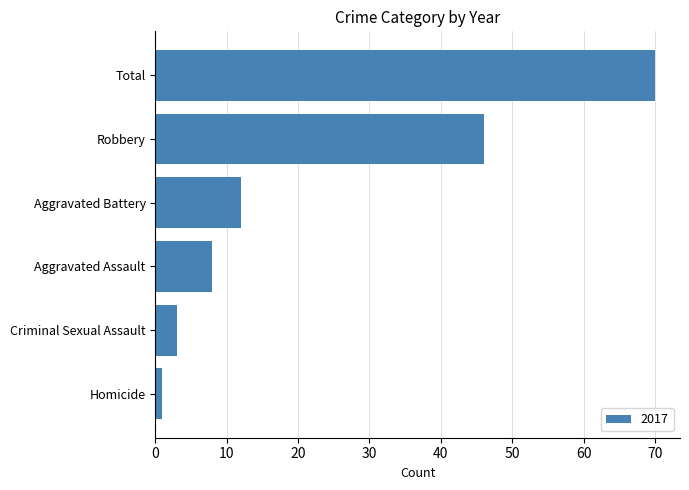

The chart shows a value of 6 at Aggravated Battery. True or false?

False